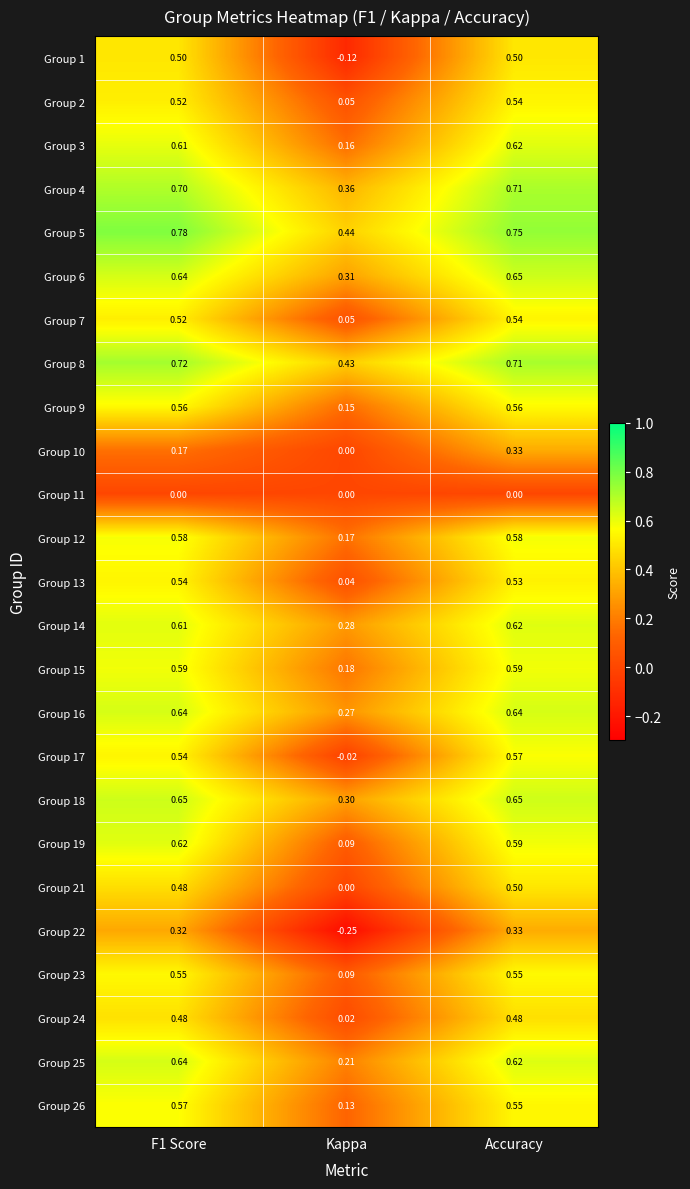

At which label is Group 24 closest to 0?

Kappa